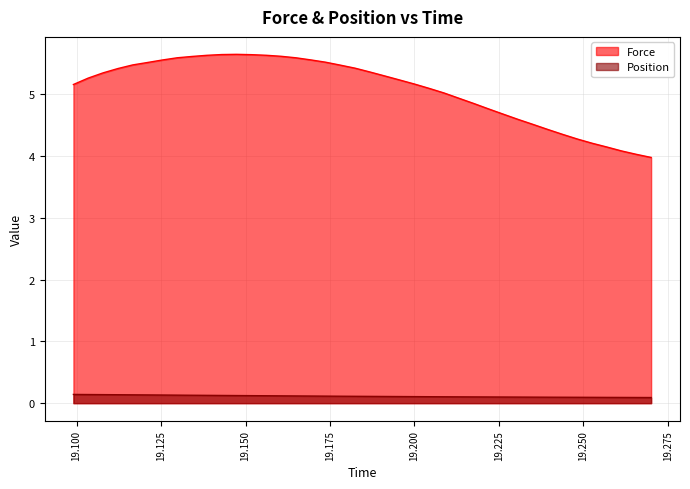

Count the number of categories in the chart.

40